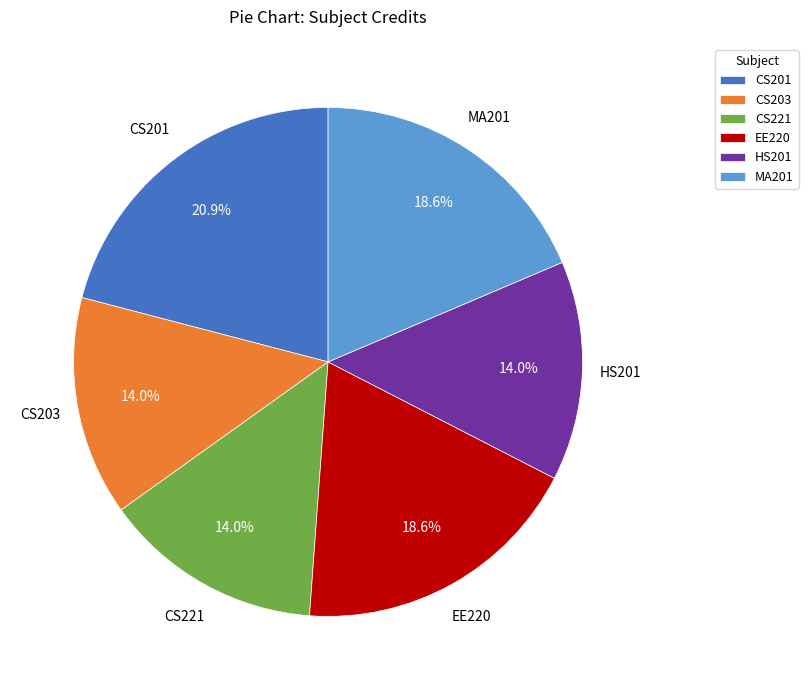

The CS203 slice represents 29% of the pie. True or false?

False